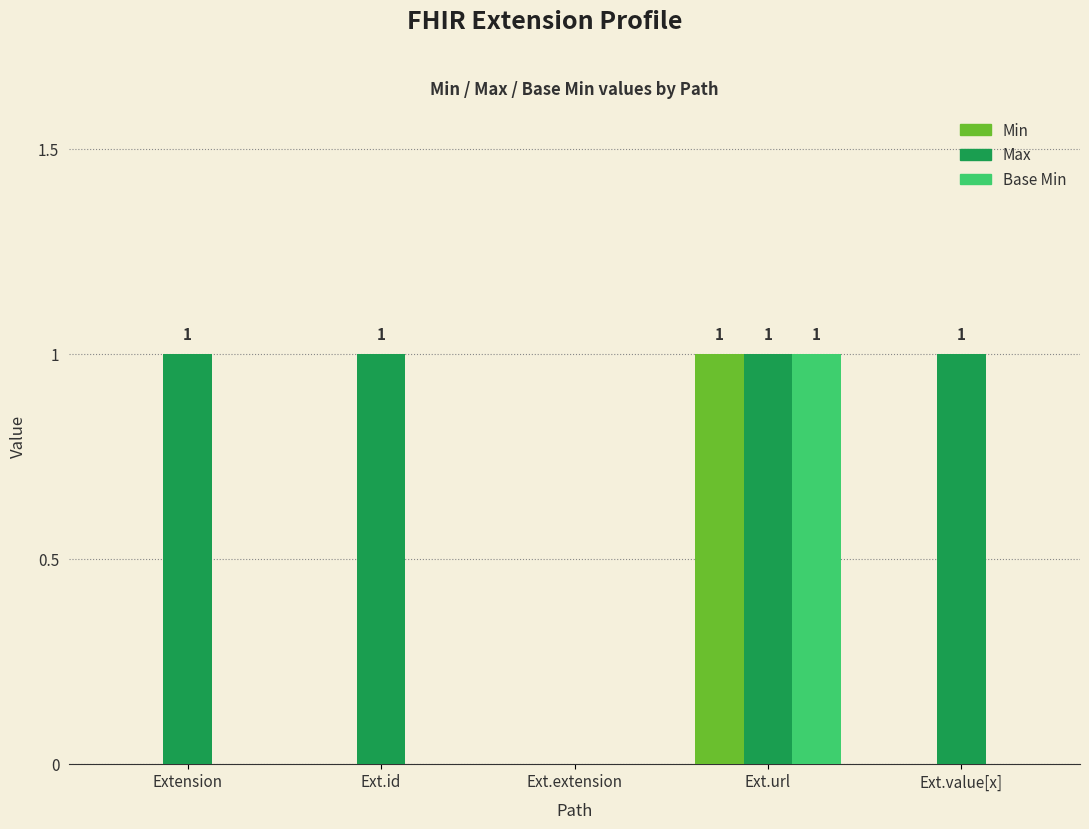

Is the value of Base Min at Ext.id greater than the value of Max at Ext.id?

No